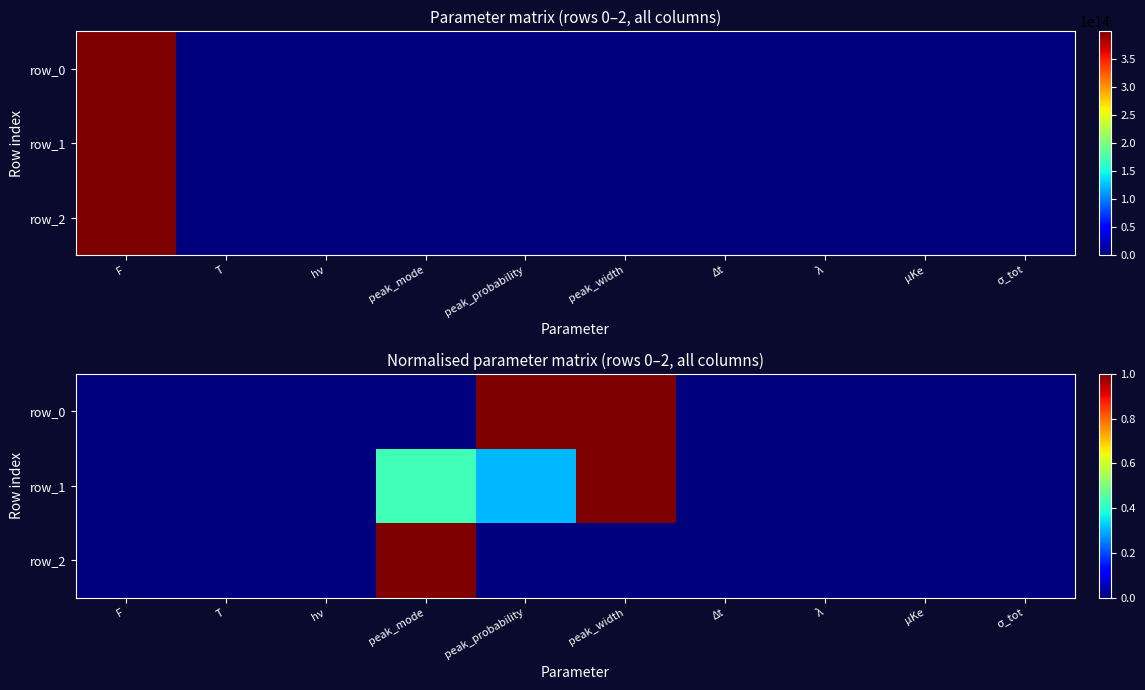

Rank the categories by row_2 value from lowest to highest.

F, T, hν, peak_probability, peak_width, Δt, λ, μKe, σ_tot, peak_mode